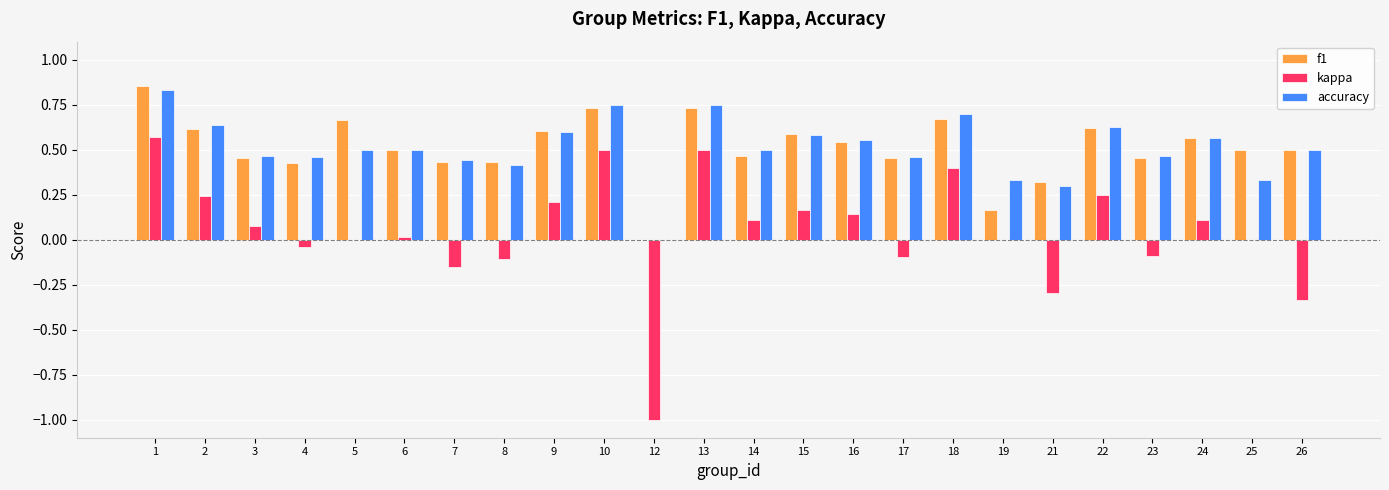

True or false: f1 has a value of 0.5 at 6.

True